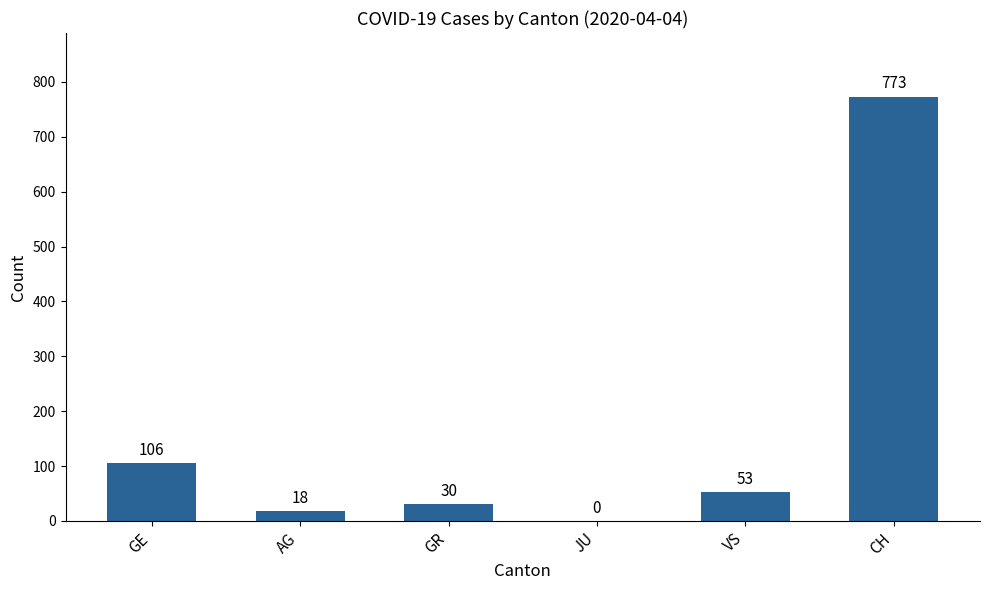

How many series are shown in this chart?

1